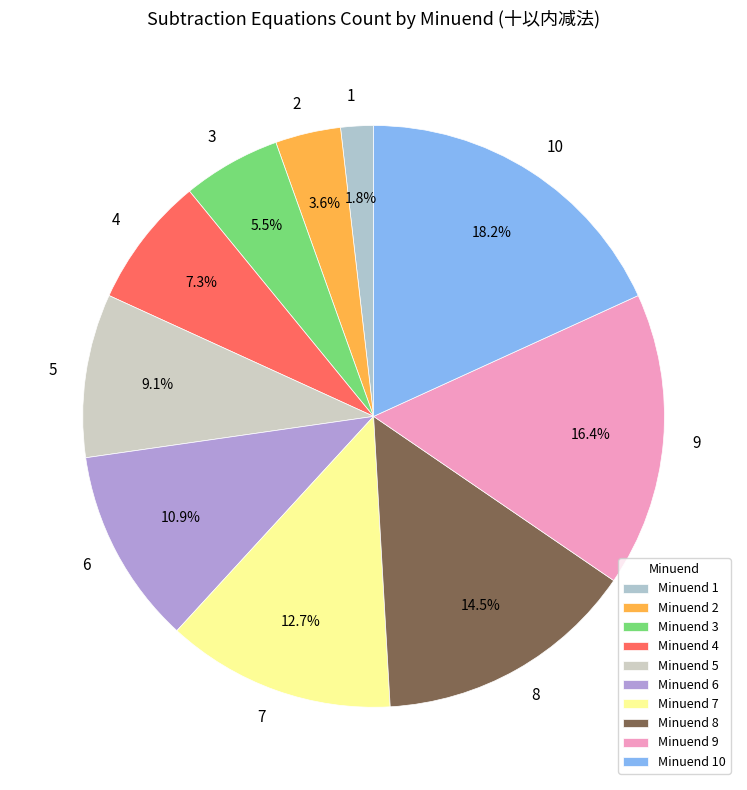

Is the sum of 2 and 4 greater than half?

No